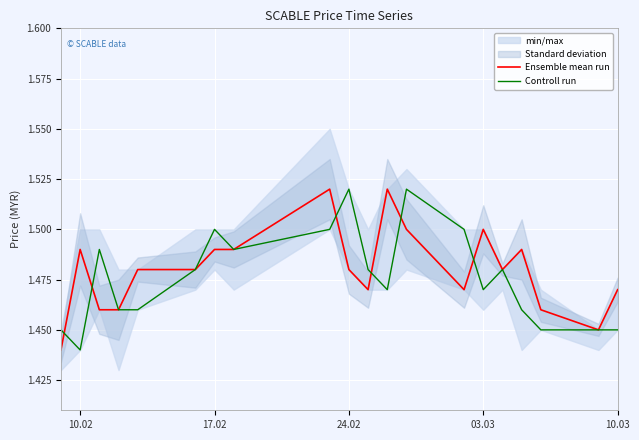

True or false: Ensemble mean run has more than 1 interior local peaks.

True